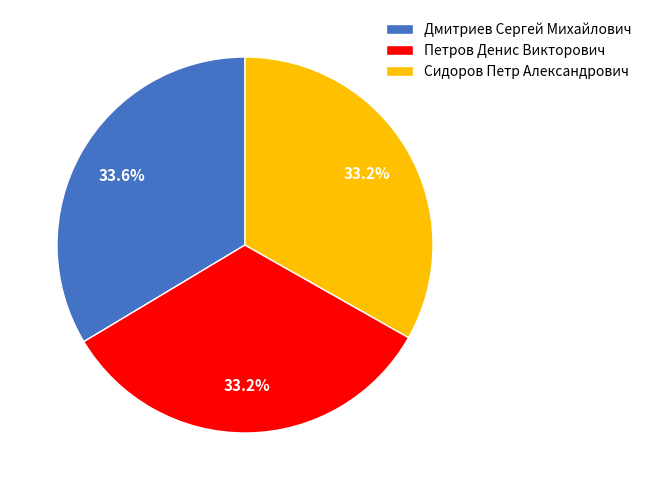

The Петров Денис Викторович slice represents 40% of the pie. True or false?

False